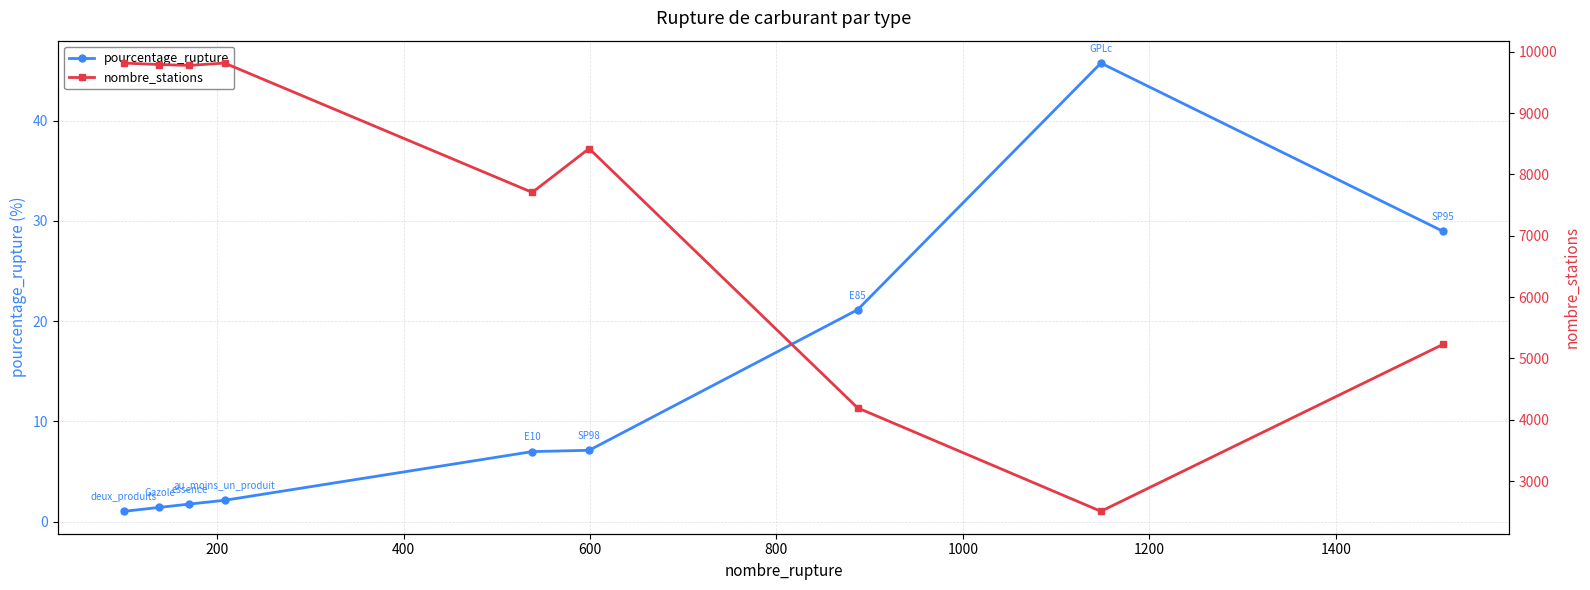

What is the value of the pourcentage_rupture point at the 9th from the left?

29.0